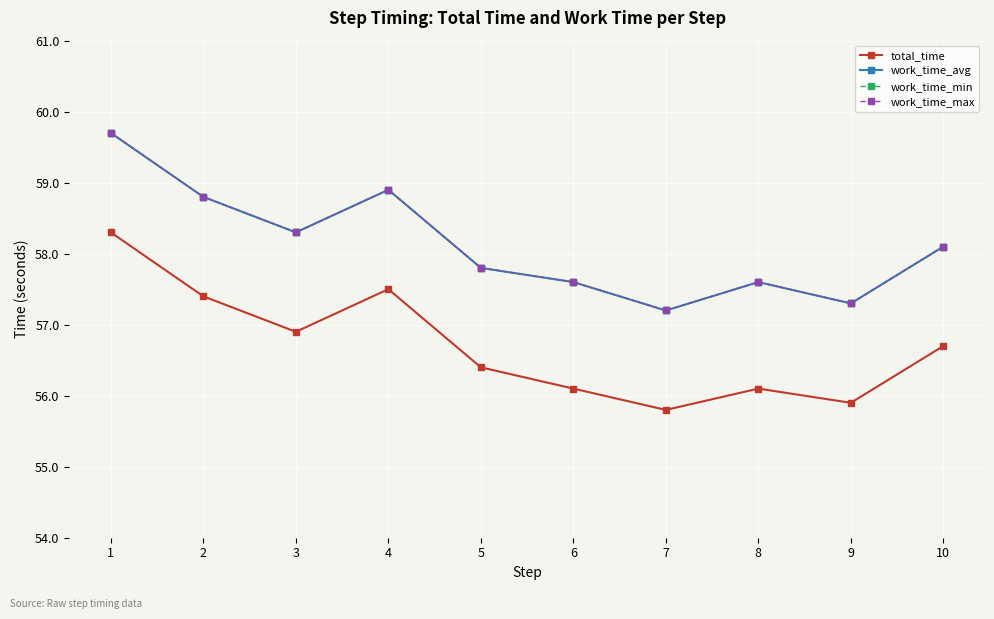

Does the chart have visible grid lines?

Yes